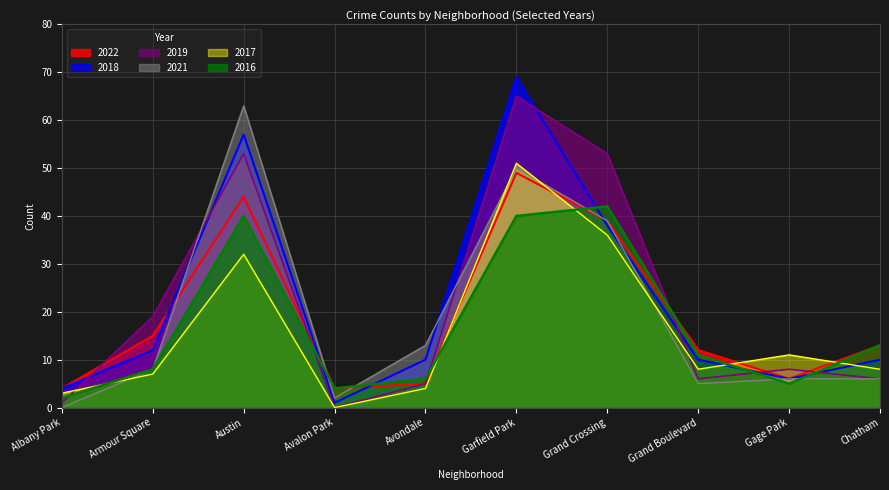

How many data points in 2019 are above 8?

4